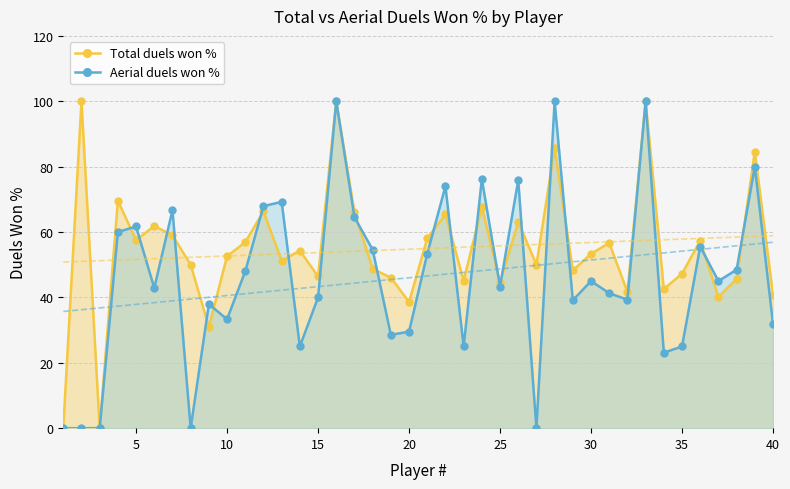

What is the difference between the maximum and minimum values in the Aerial duels won % series?

100.0